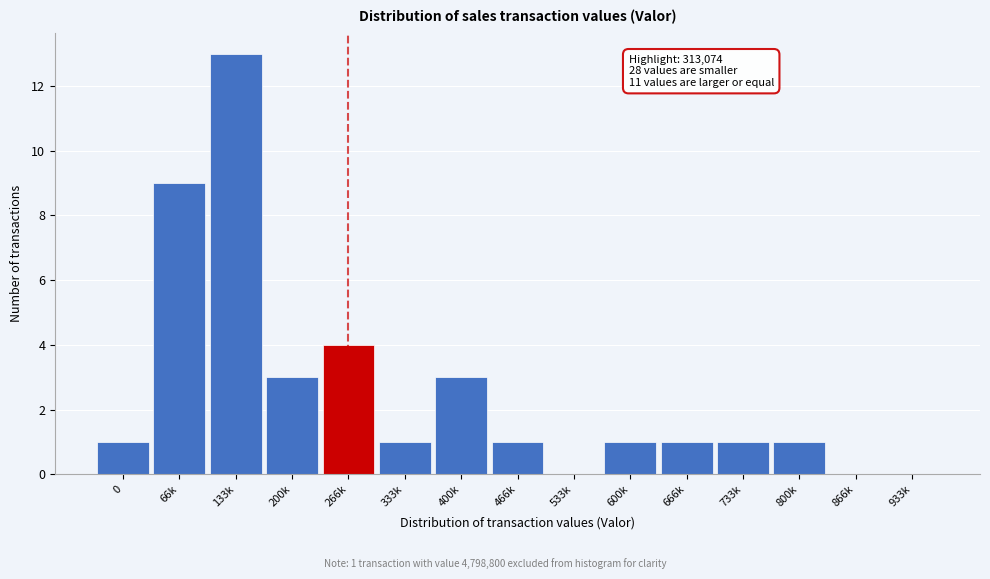

Reading right to left, extract all data points from this chart.

933k=0	866k=0	800k=1	733k=1	666k=1	600k=1	533k=0	466k=1	400k=3	333k=1	266k=4	200k=3	133k=13	66k=9	0=1